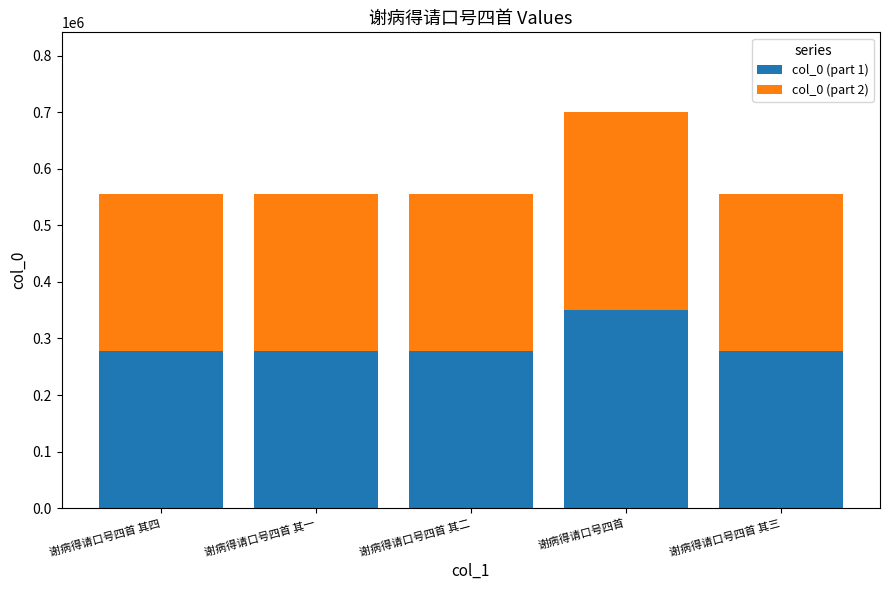

The value of col_0 (part 1) at 谢病得请口号四首 其四 is 277608. True or false?

True